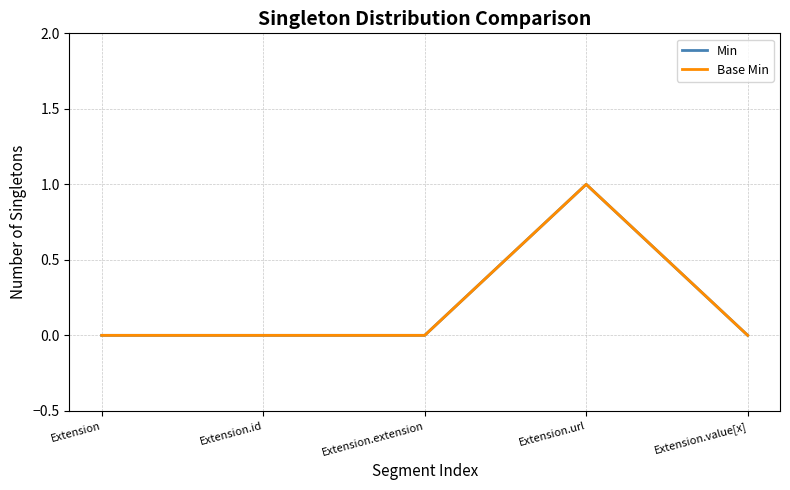

Does the chart have visible grid lines?

Yes